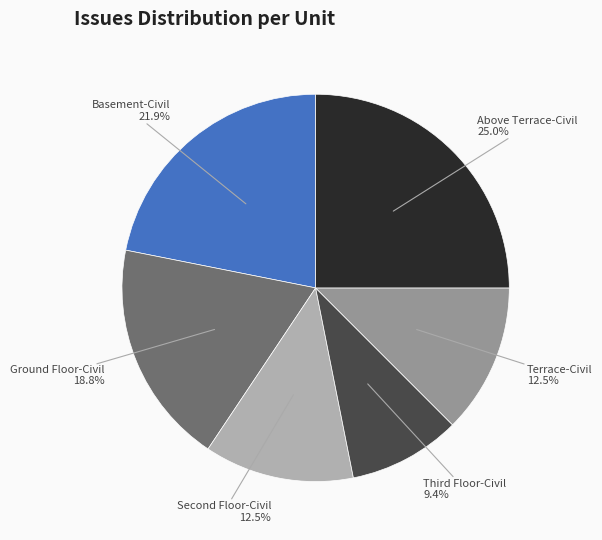

Which category has the biggest portion of the pie?

Above Terrace-Civil